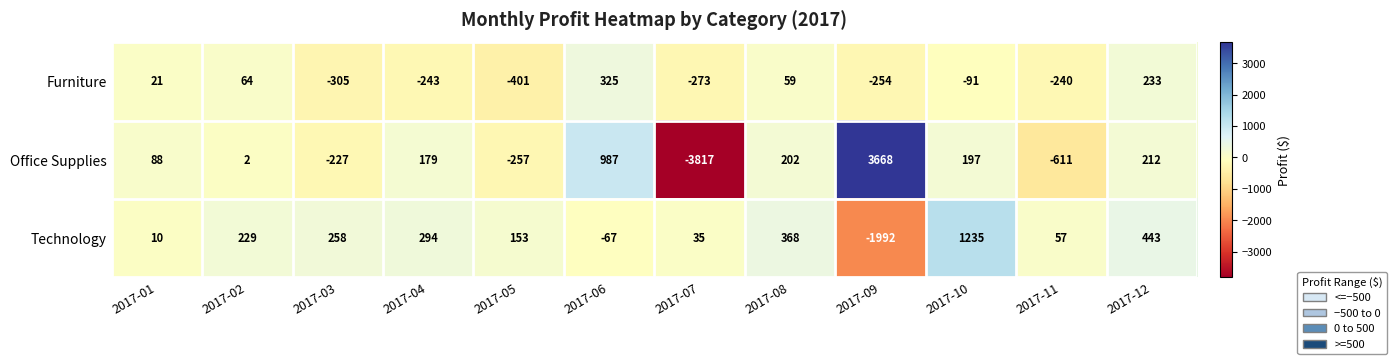

Which series has the largest range (max minus min)?

Office Supplies